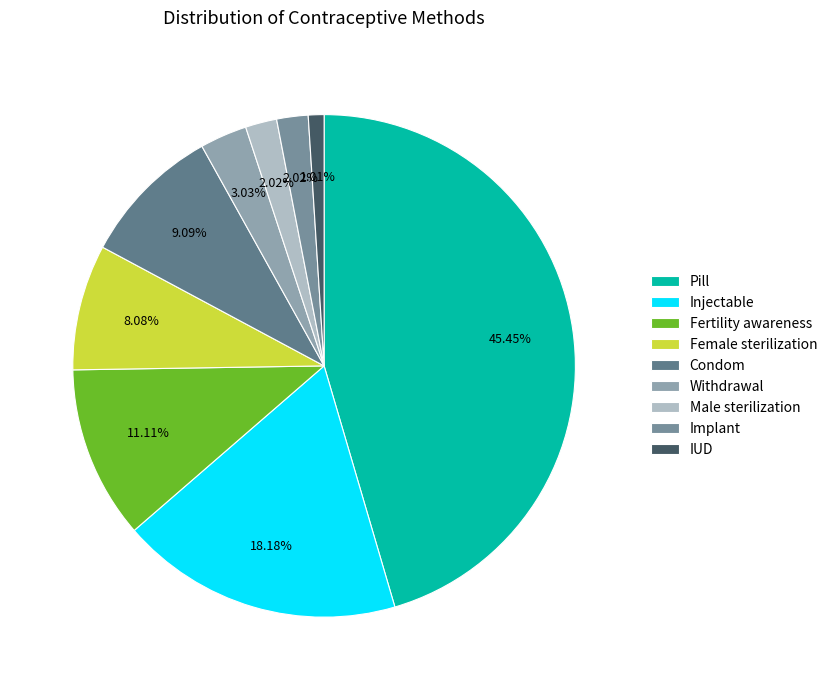

Between Condom and IUD, which is larger?

Condom